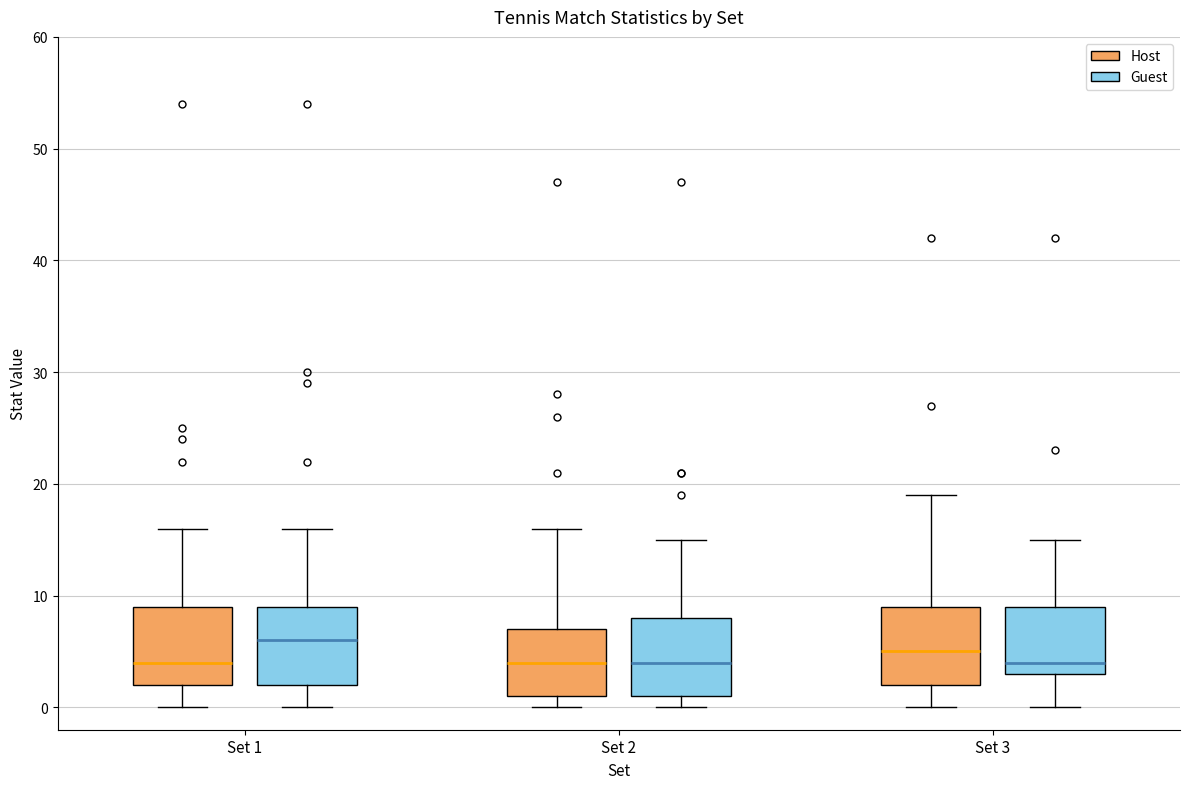

Reading left to right, transcribe this box plot: for each box, give where its median line is, the range the box spans, and where its two whiskers end, as read against the y-axis. The values are not printed on the chart, so give them approximately, as read against the axis.

Set 1 (Host): median 4, box 2 to 9, whiskers 0 to 16
Set 1 (Guest): median 6, box 2 to 9, whiskers 0 to 16
Set 2 (Host): median 4, box 1 to 7, whiskers 0 to 16
Set 2 (Guest): median 4, box 1 to 8, whiskers 0 to 15
Set 3 (Host): median 5, box 2 to 9, whiskers 0 to 19
Set 3 (Guest): median 4, box 3 to 9, whiskers 0 to 15